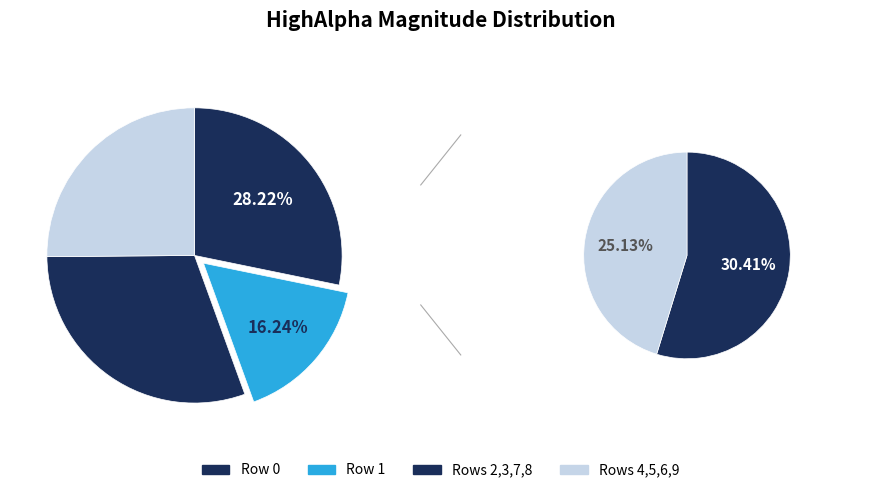

Rank the categories by value from lowest to highest.

Row 4, Row 6, Row 2, Row 8, Row 5, Row 3, Row 7, Row 1, Row 9, Row 0